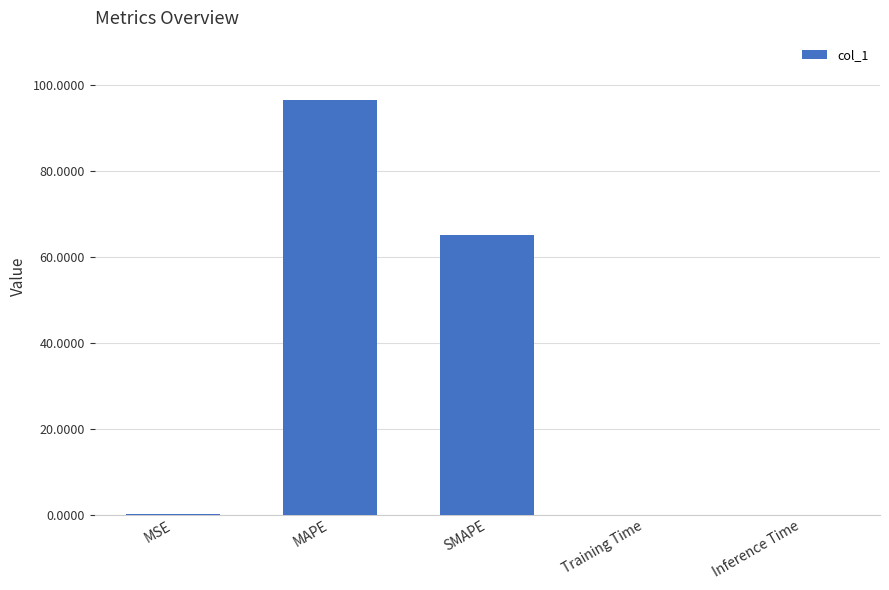

The value at MSE is 0.0. True or false?

True